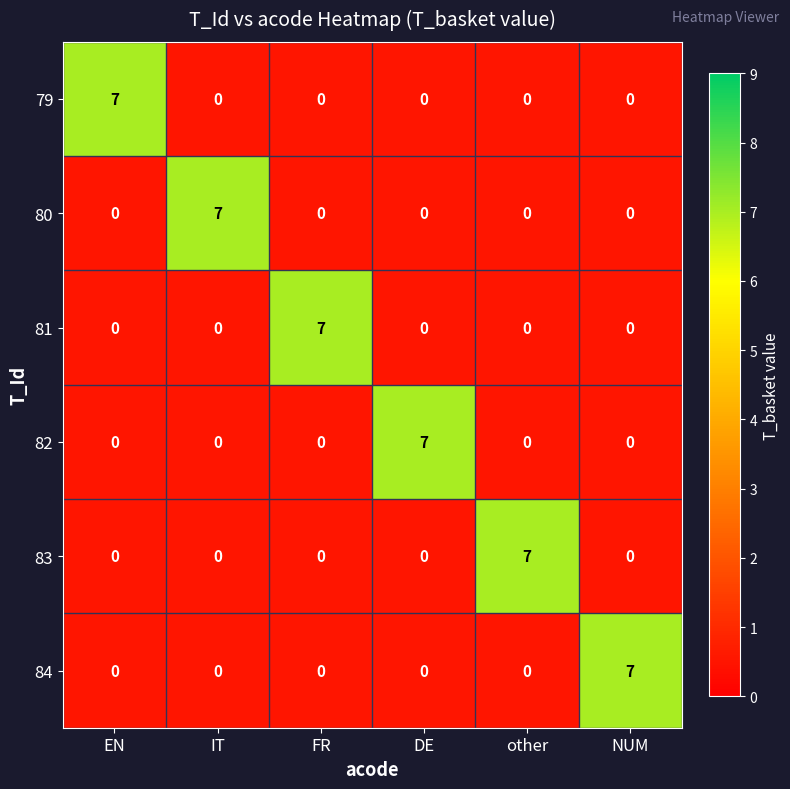

What is the spread (max minus min) of values at IT?

7